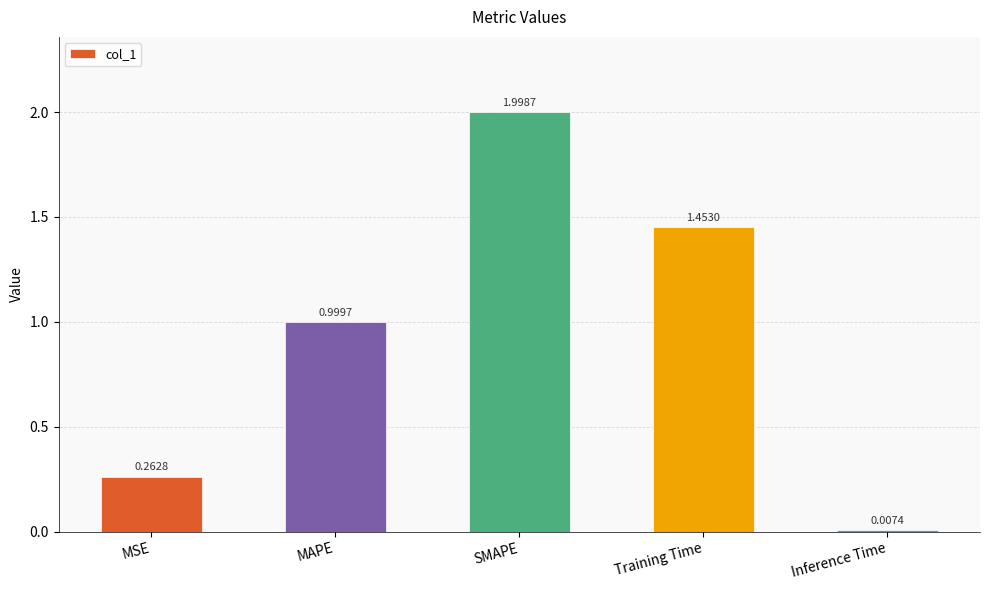

What is the label of the 1st bar from the left?

MSE